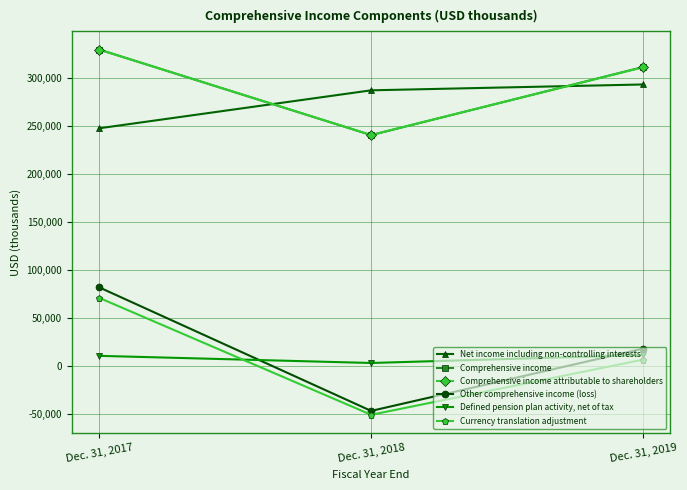

Between Dec. 31, 2017 and Dec. 31, 2018, which series saw the biggest shift?

Other comprehensive income (loss)